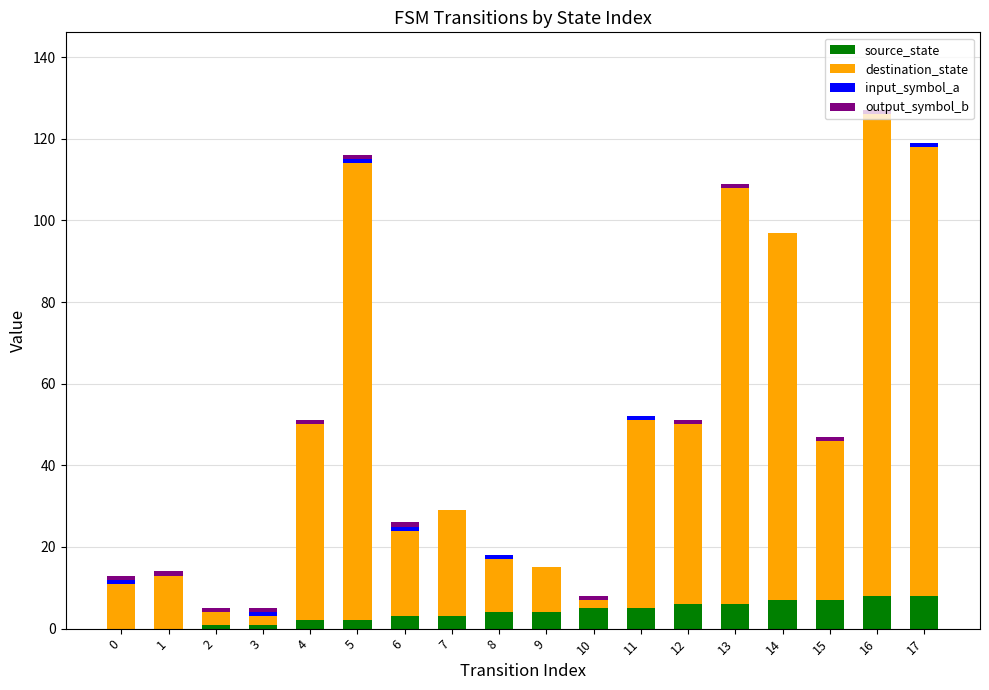

Are the bars horizontal?

No